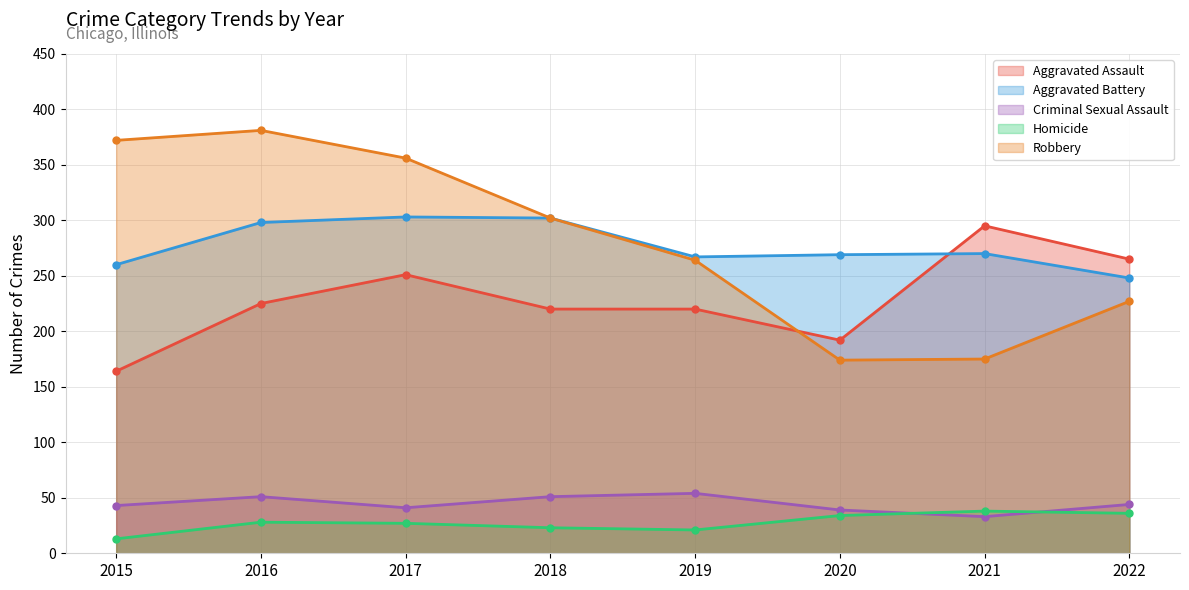

At which category does Aggravated Assault reach its first local peak?

2017